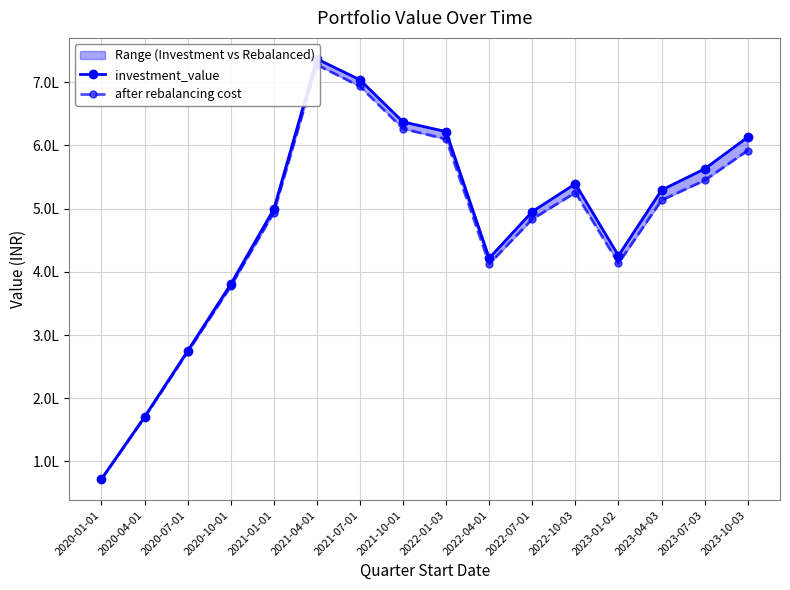

Reading left to right, extract all data points from this chart.

investment_value: 72214.7	170444.3	274939.2	380464.9	499279.0	737031.2	703961.8	637307.1	622016.0	421679.6	495415.0	539414.4	425718.5	529408.3	563027.1	613151.4
after rebalancing cost: 71992.7	169595.3	273009.8	377074.9	493852.3	727716.4	693540.0	626480.0	610108.8	412467.4	483543.9	525406.0	413612.8	513349.0	544805.0	592080.0